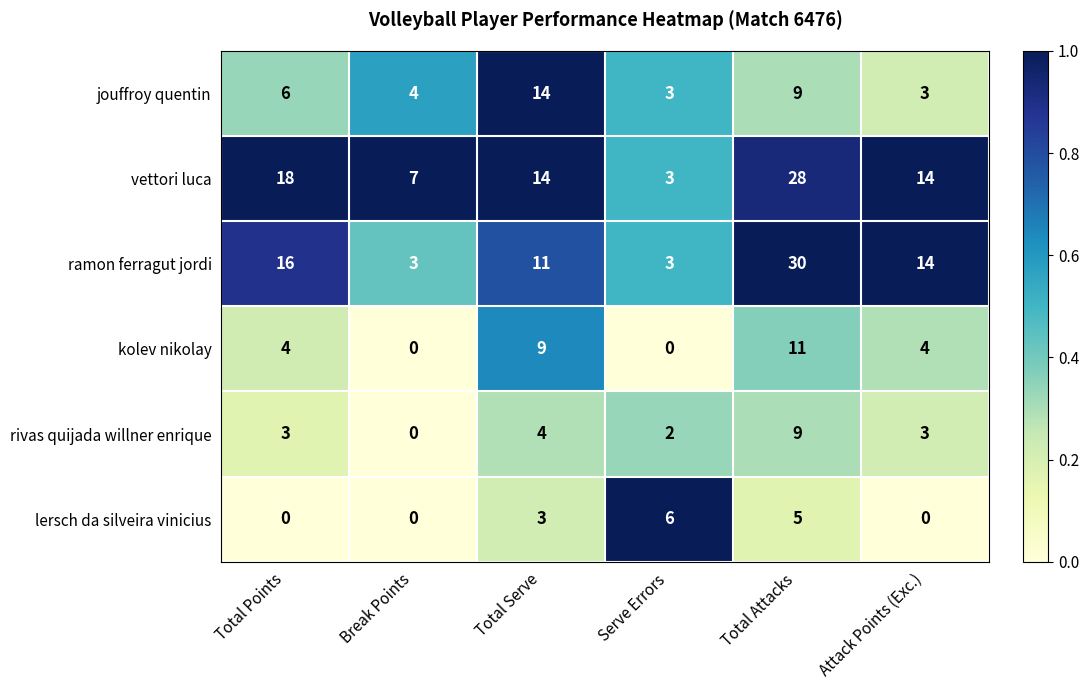

At which category is the sum across all series the highest?

Total Attacks